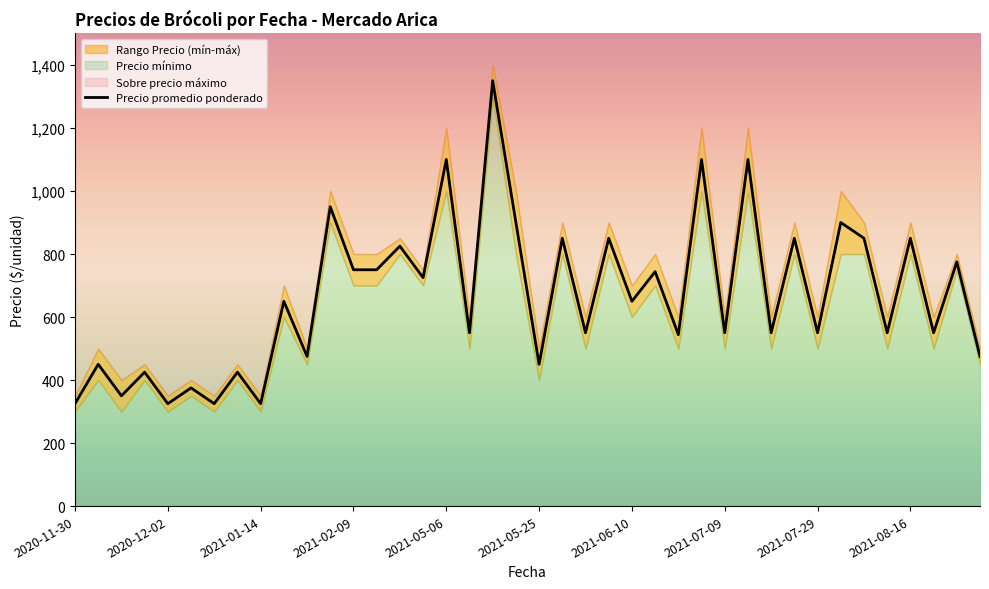

What is the smallest value displayed?

325